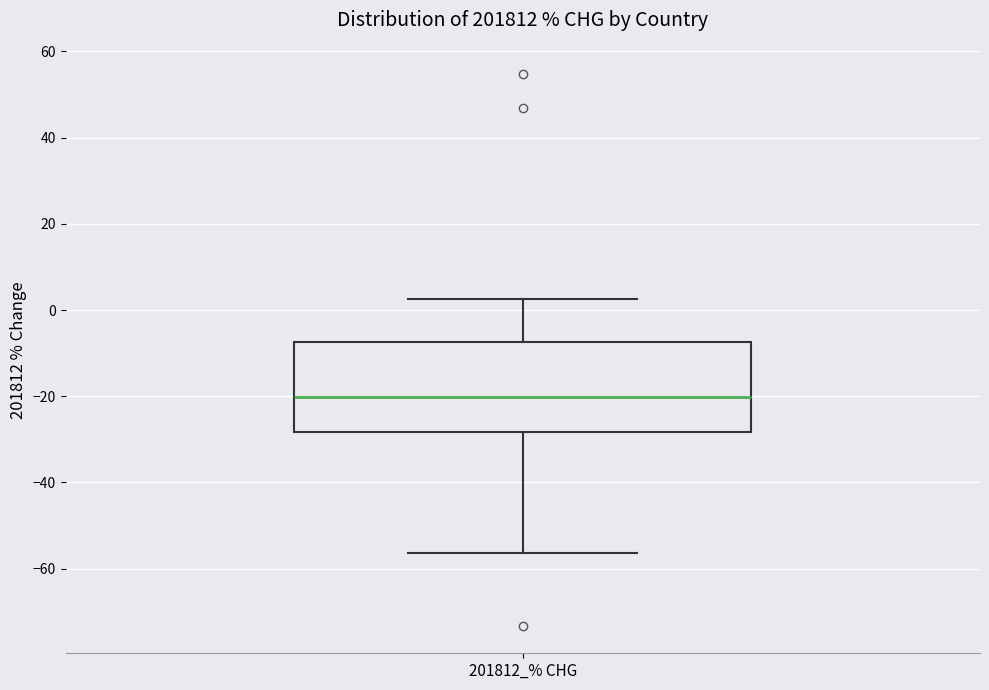

Where is the lower edge of the box for 201812_% CHG on the y-axis? The values are not printed on the chart, so give them approximately, as read against the axis.

-28